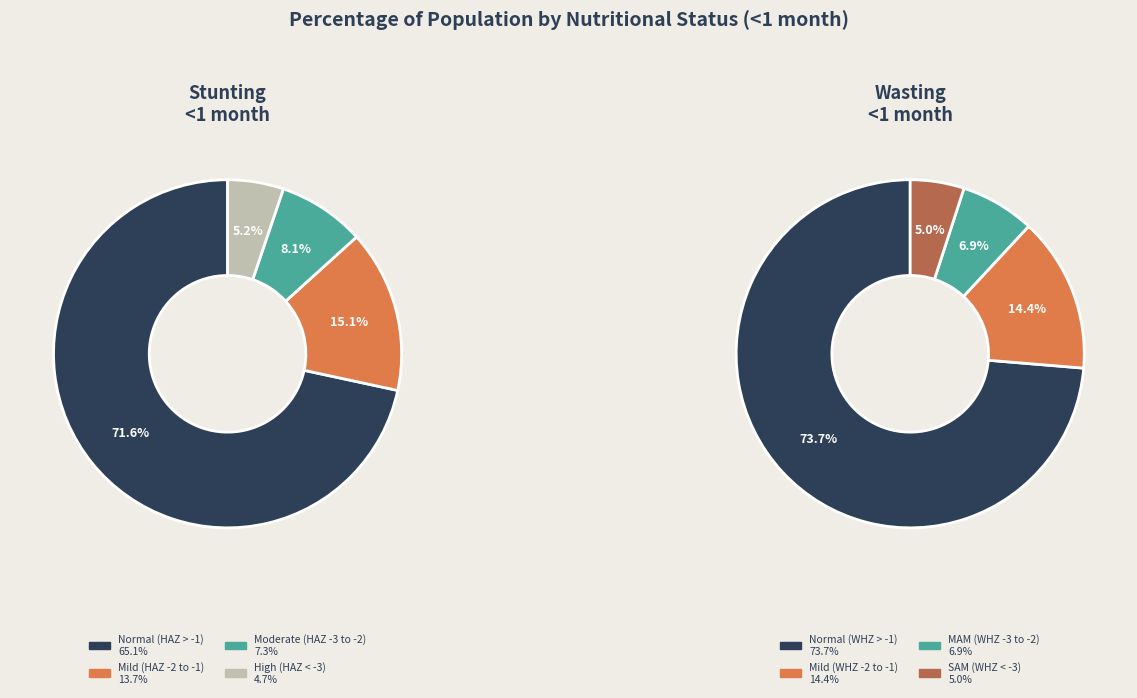

True or false: 0 accounts for 74% of the total.

True